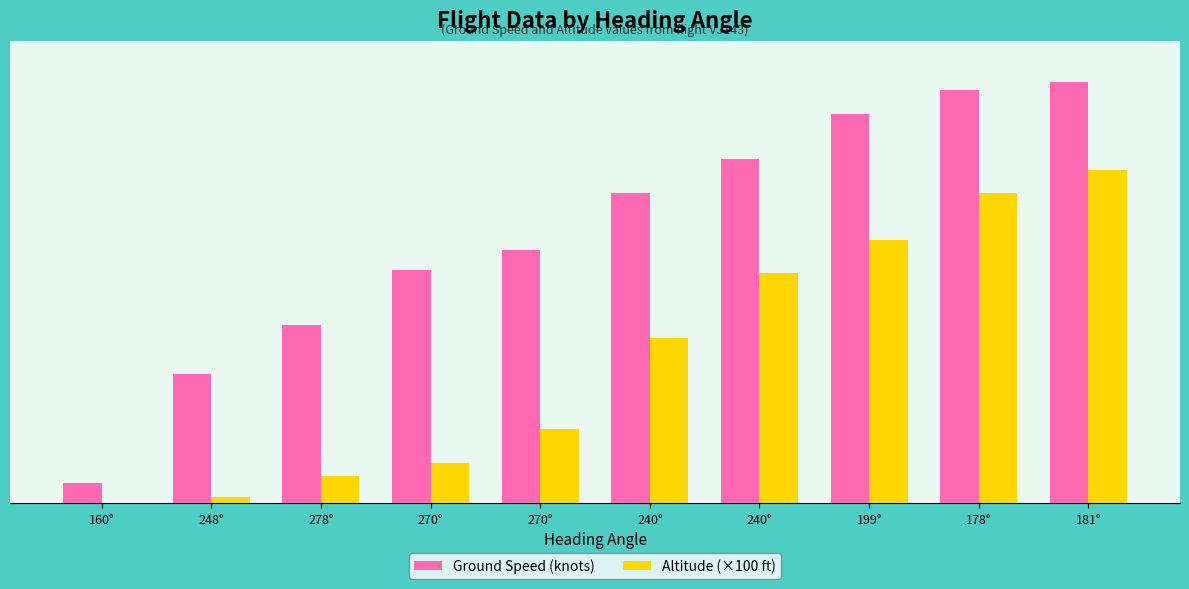

What is the average value of the Ground Speed (knots) series?

290.9